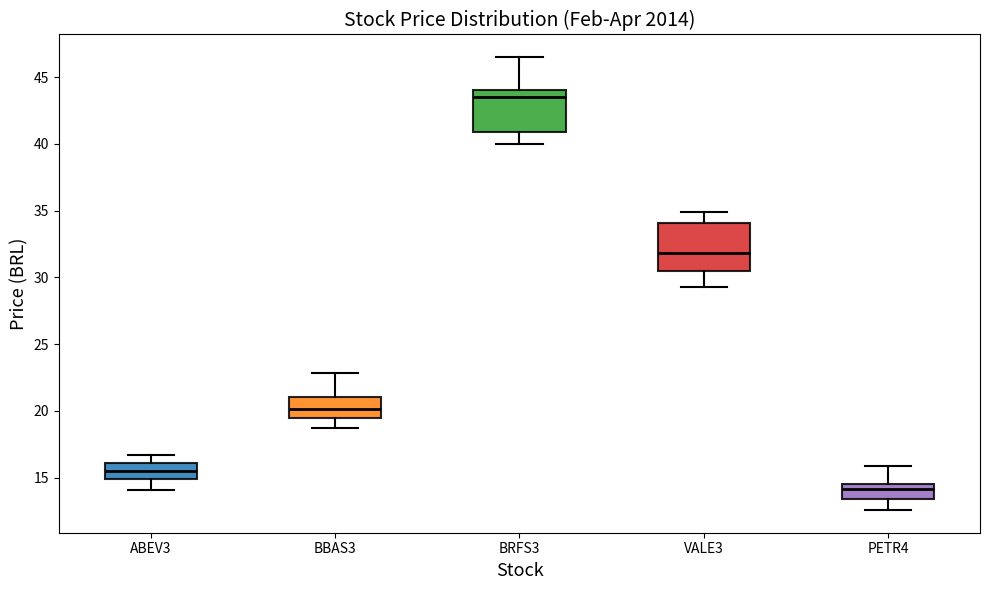

Reading left to right, transcribe this box plot: for each box, give where its median line is, the range the box spans, and where its two whiskers end, as read against the y-axis. The values are not printed on the chart, so give them approximately, as read against the axis.

ABEV3: median 15.5, box 15.0 to 16.0, whiskers 14.0 to 16.5
BBAS3: median 20.0, box 19.5 to 21.0, whiskers 18.5 to 23.0
BRFS3: median 43.5, box 41.0 to 44.0, whiskers 40.0 to 46.5
VALE3: median 32.0, box 30.5 to 34.0, whiskers 29.5 to 35.0
PETR4: median 14.0, box 13.5 to 14.5, whiskers 12.5 to 16.0